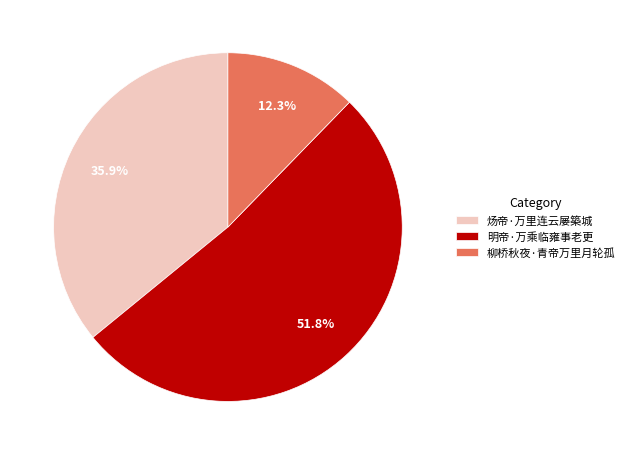

Count the number of slices in the pie.

3